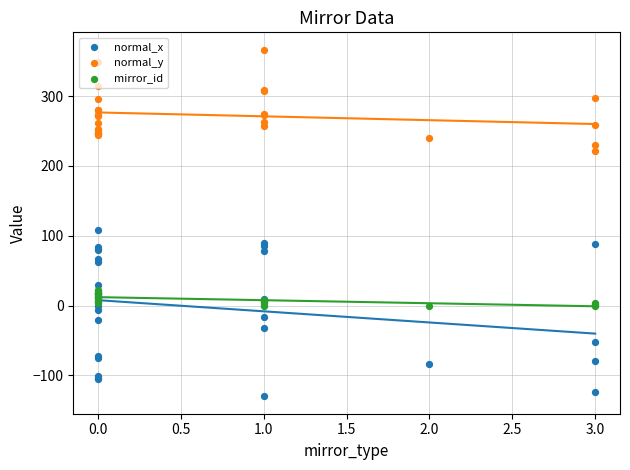

Which series has the largest total across all categories?

normal_y